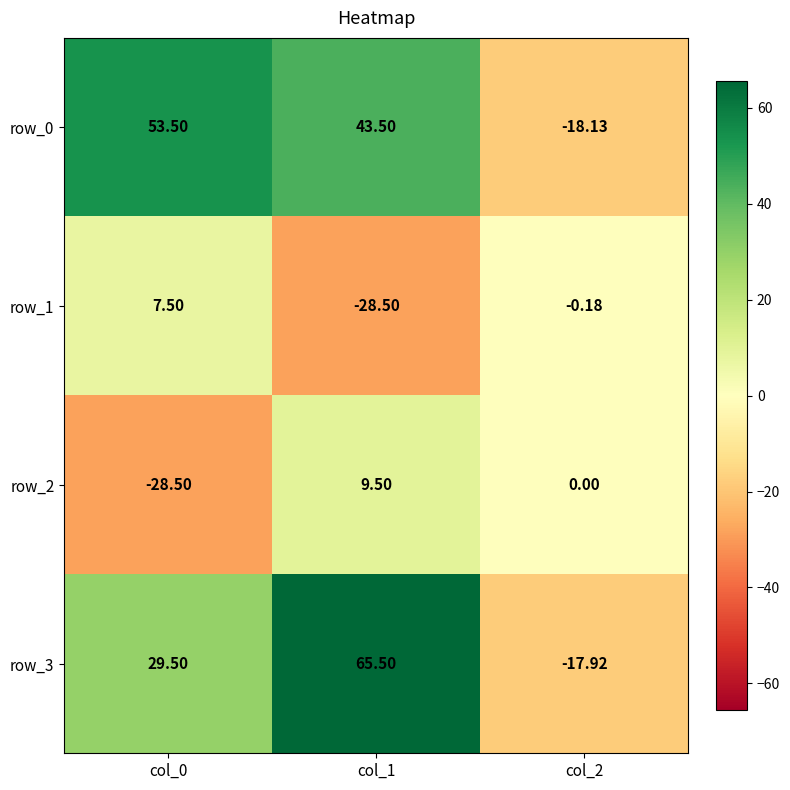

Count the number of categories in the chart.

3